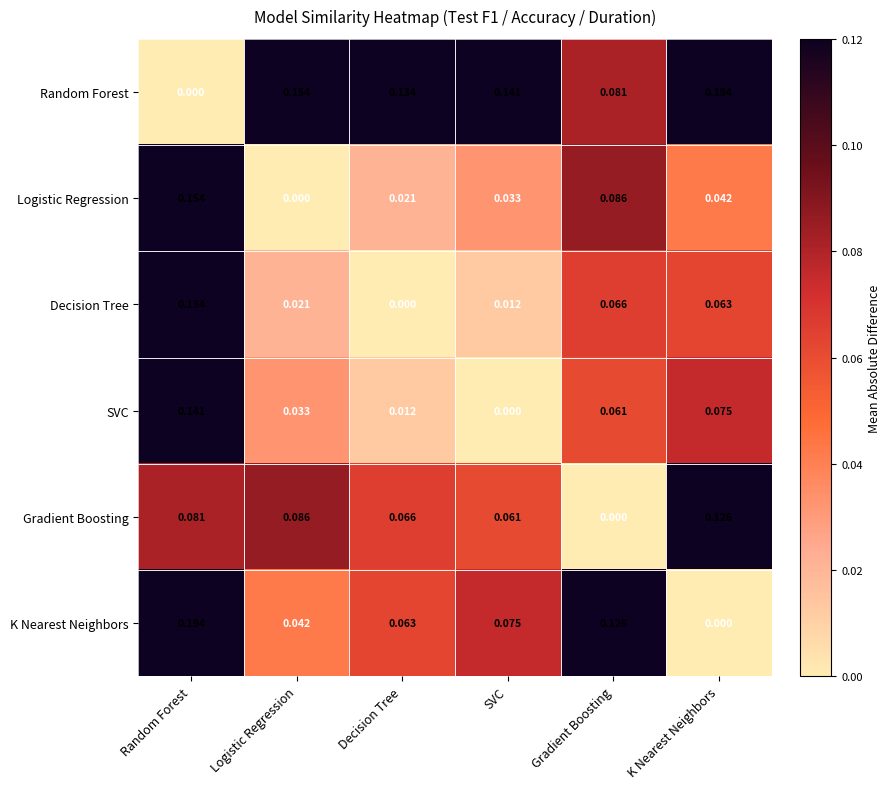

At Decision Tree, list the series in order from largest to smallest.

Random Forest, Gradient Boosting, K Nearest Neighbors, Logistic Regression, SVC, Decision Tree